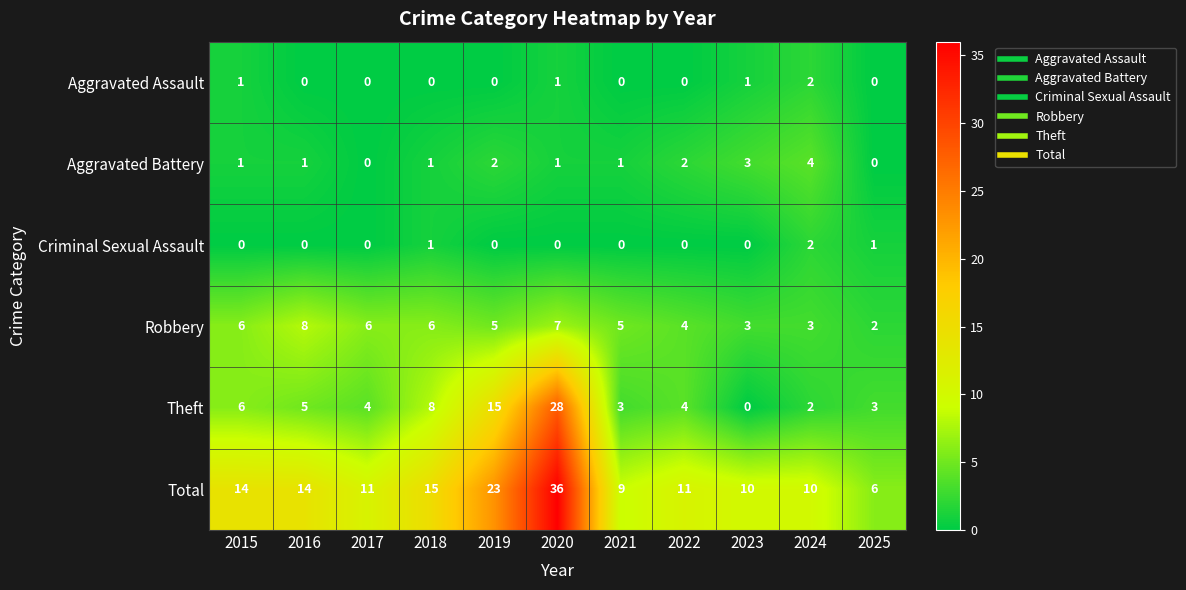

Which series has the largest total across all categories?

Total